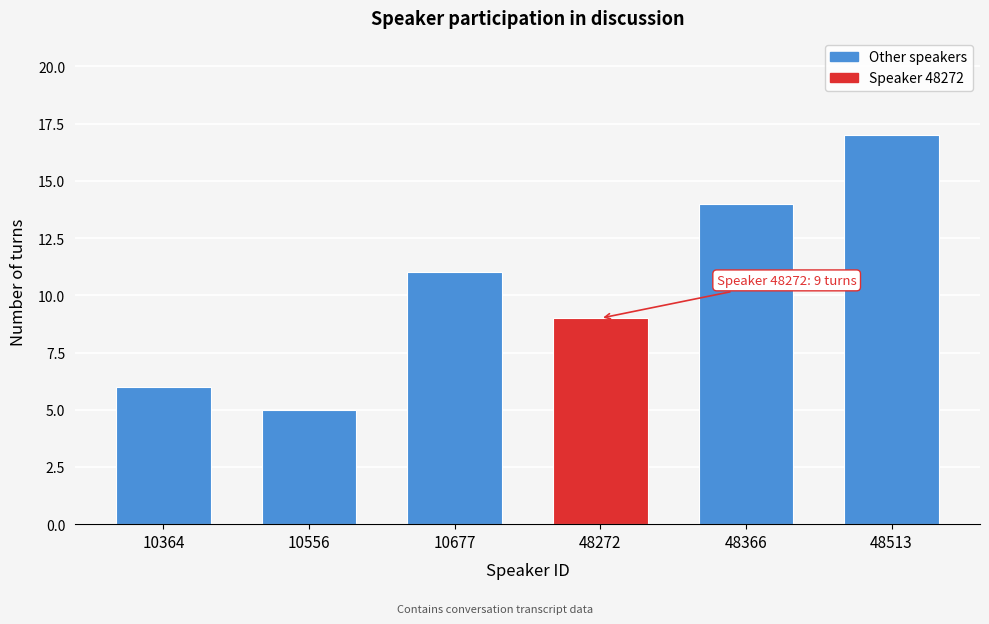

Reading left to right, extract all data points from this chart.

6	5	11	9	14	17